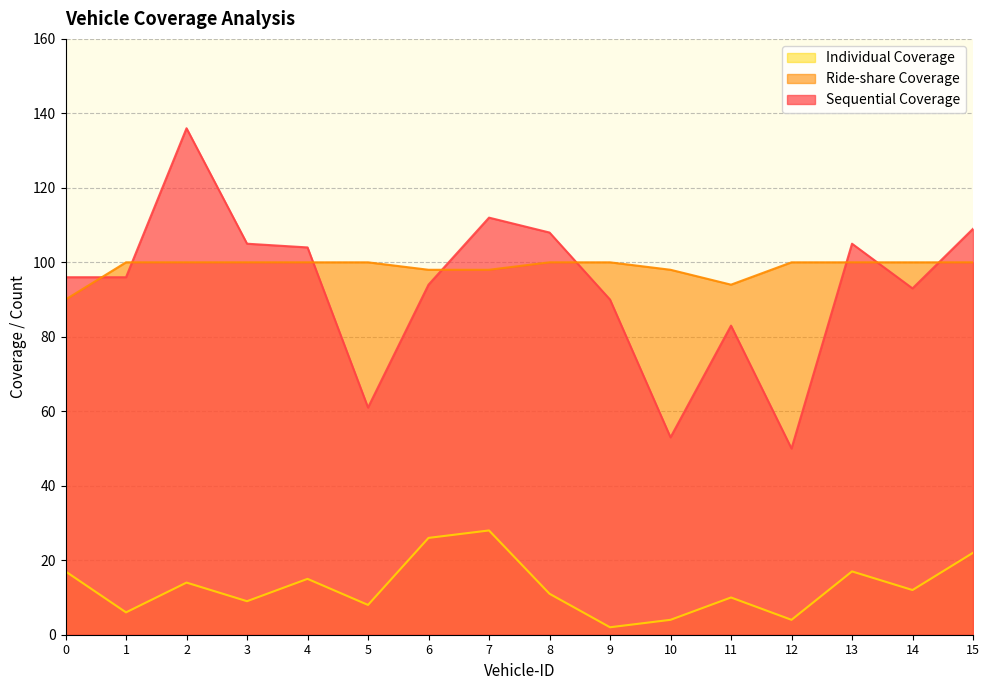

Which series ends up on top after the final intersection of Ride-share Coverage and Sequential Coverage?

Sequential Coverage